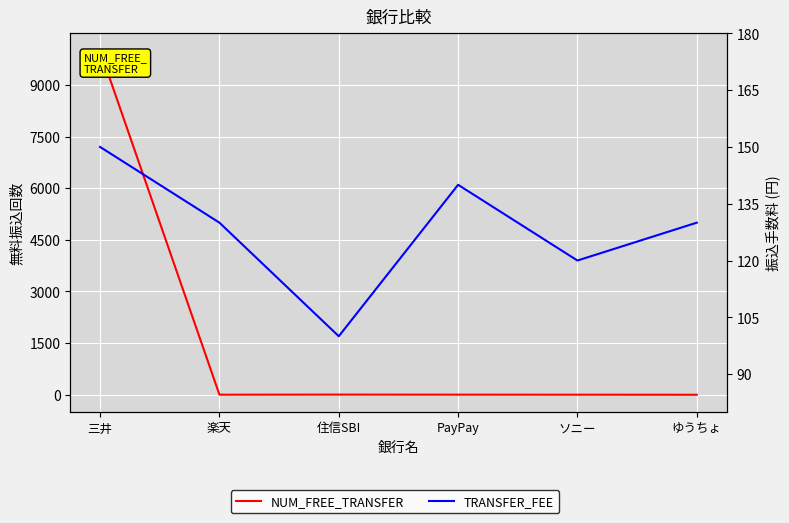

Which series ends up on top after the final intersection of TRANSFER_FEE and NUM_FREE_TRANSFER?

TRANSFER_FEE